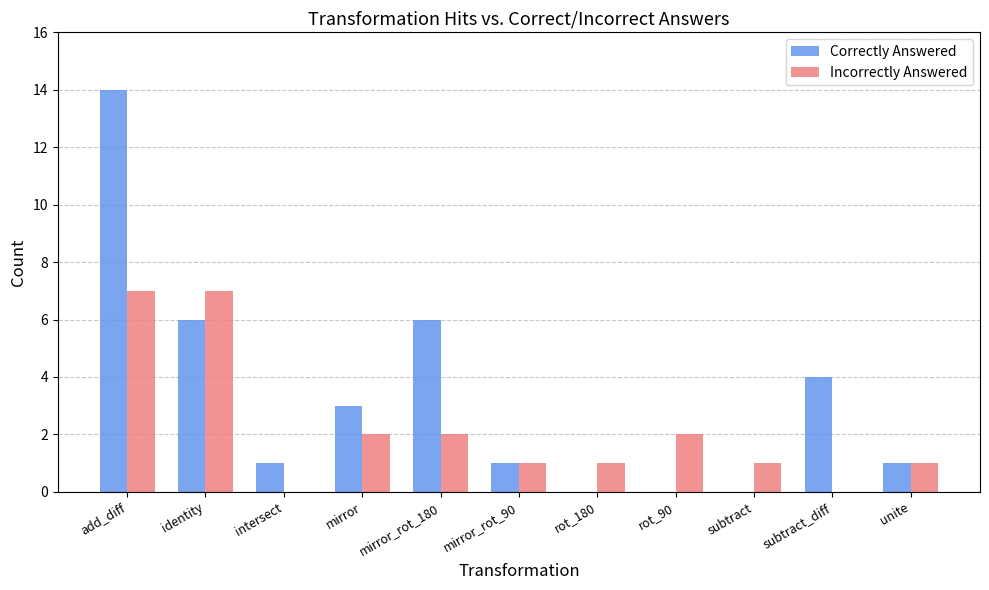

Reading right to left, list all the values displayed in this chart.

Correctly Answered: 1	4	0	0	0	1	6	3	1	6	14
Incorrectly Answered: 1	0	1	2	1	1	2	2	0	7	7